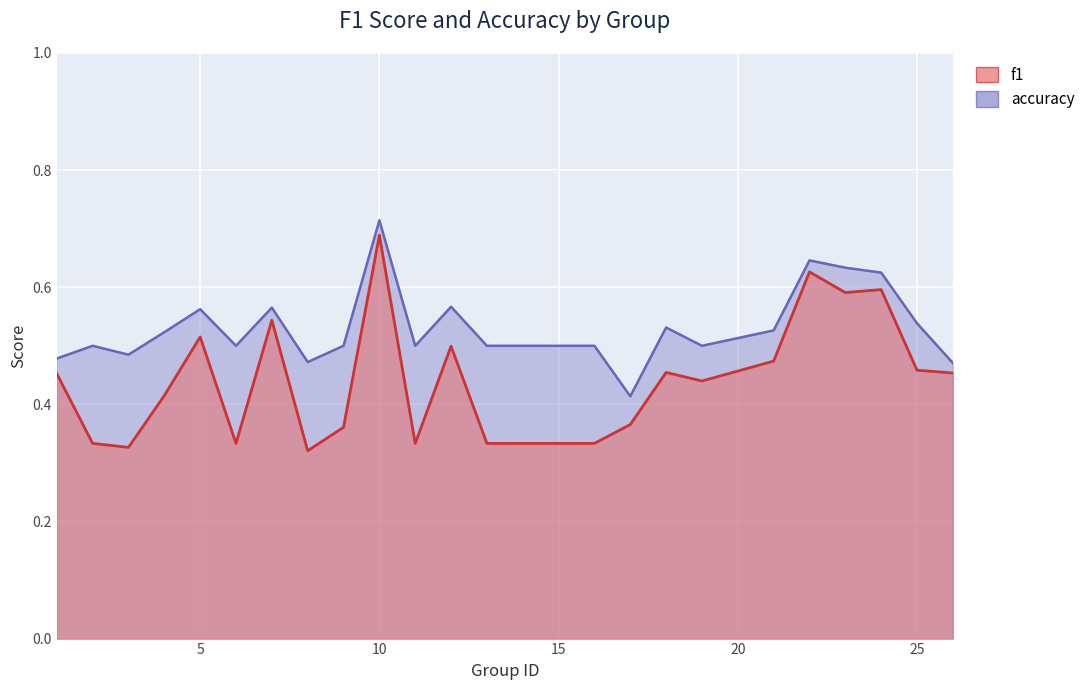

In accuracy, how many points are higher than both neighbors (excluding endpoints)?

7